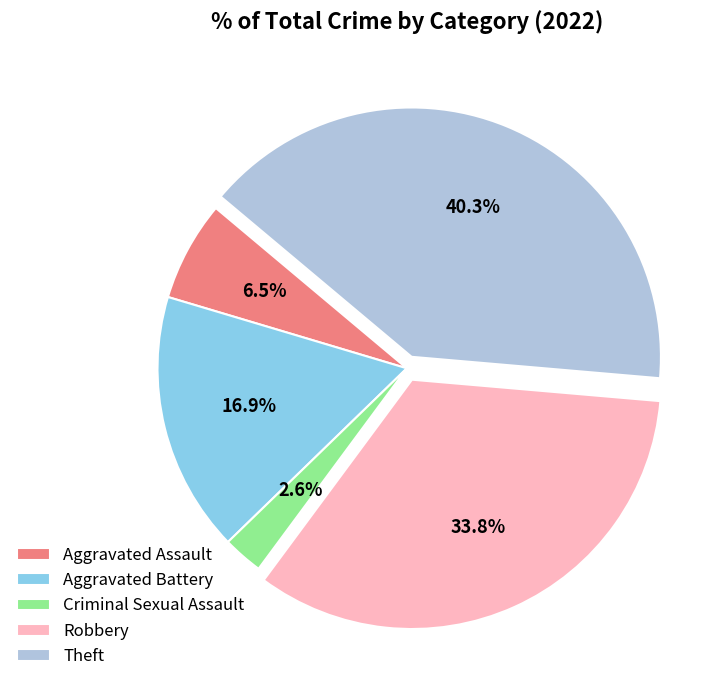

Rank the categories by value from highest to lowest.

Theft, Robbery, Aggravated Battery, Aggravated Assault, Criminal Sexual Assault